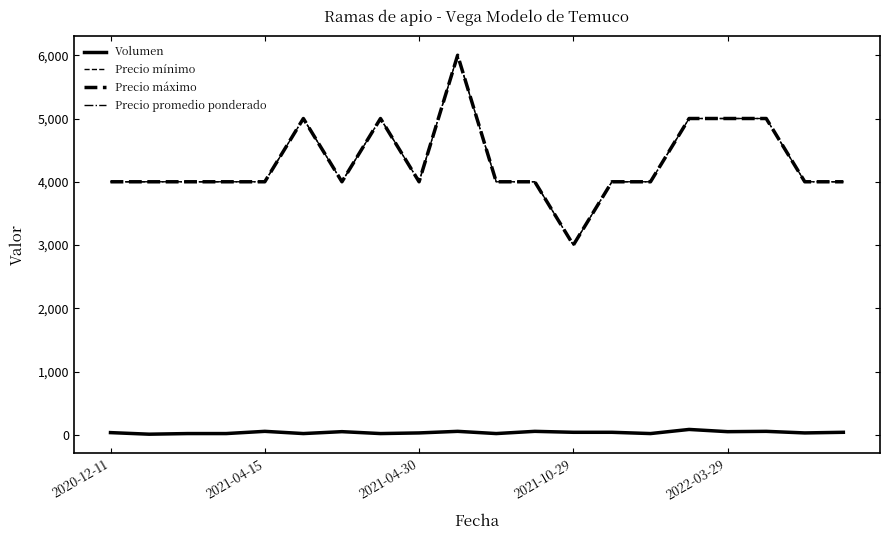

Which series has the largest total across all categories?

Precio mínimo